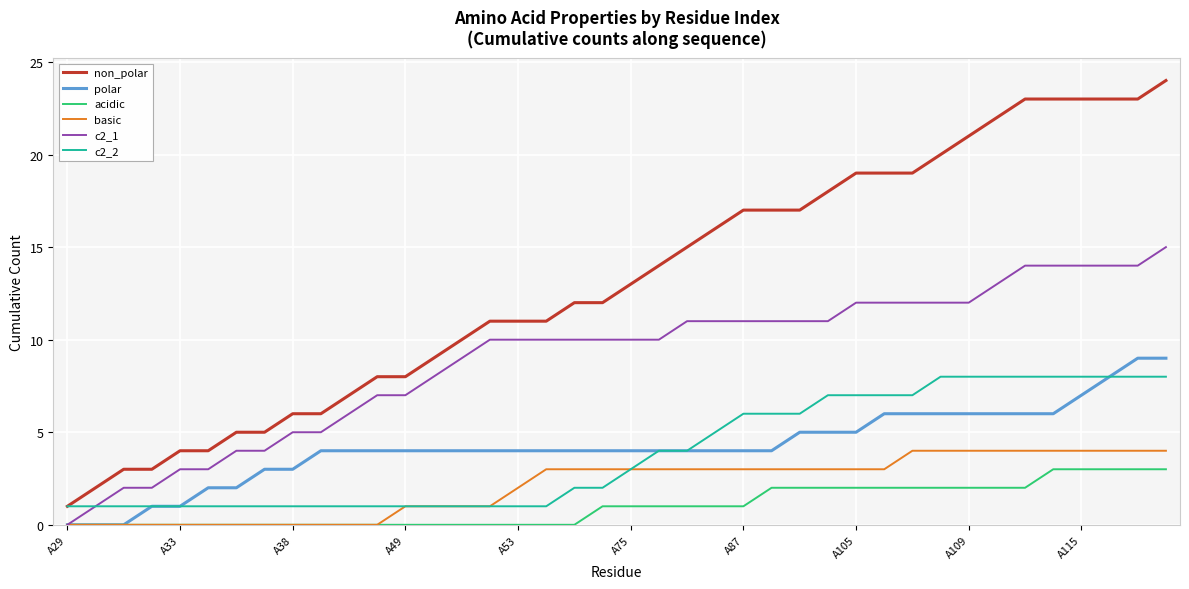

True or false: non_polar and basic intersect in this chart.

False